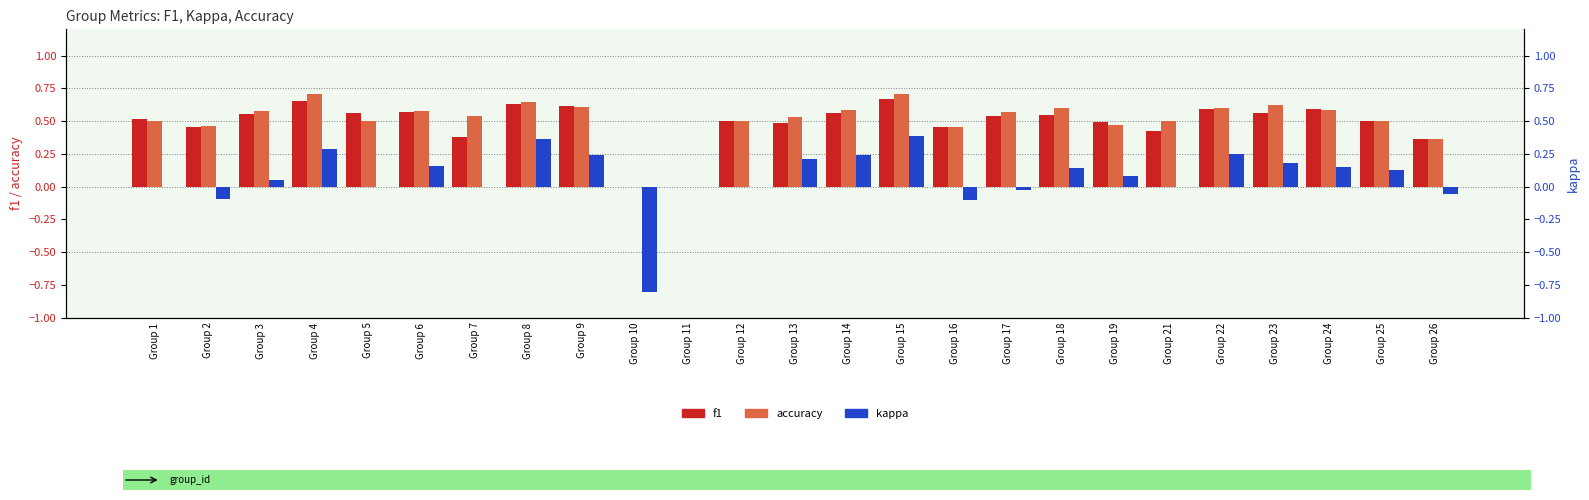

Reading left to right, what are all the values shown in this chart?

f1: Group 1=0.5	Group 2=0.5	Group 3=0.6	Group 4=0.7	Group 5=0.6	Group 6=0.6	Group 7=0.4	Group 8=0.6	Group 9=0.6	Group 10=0.0	Group 11=0.0	Group 12=0.5	Group 13=0.5	Group 14=0.6	Group 15=0.7	Group 16=0.5	Group 17=0.5	Group 18=0.5	Group 19=0.5	Group 21=0.4	Group 22=0.6	Group 23=0.6	Group 24=0.6	Group 25=0.5	Group 26=0.4
accuracy: Group 1=0.5	Group 2=0.5	Group 3=0.6	Group 4=0.7	Group 5=0.5	Group 6=0.6	Group 7=0.5	Group 8=0.6	Group 9=0.6	Group 10=0.0	Group 11=0.0	Group 12=0.5	Group 13=0.5	Group 14=0.6	Group 15=0.7	Group 16=0.5	Group 17=0.6	Group 18=0.6	Group 19=0.5	Group 21=0.5	Group 22=0.6	Group 23=0.6	Group 24=0.6	Group 25=0.5	Group 26=0.4
kappa: Group 1=0.0	Group 2=-0.1	Group 3=0.1	Group 4=0.3	Group 5=0.0	Group 6=0.2	Group 7=0.0	Group 8=0.4	Group 9=0.2	Group 10=-0.8	Group 11=0.0	Group 12=0.0	Group 13=0.2	Group 14=0.2	Group 15=0.4	Group 16=-0.1	Group 17=-0.0	Group 18=0.1	Group 19=0.1	Group 21=0.0	Group 22=0.2	Group 23=0.2	Group 24=0.2	Group 25=0.1	Group 26=-0.1